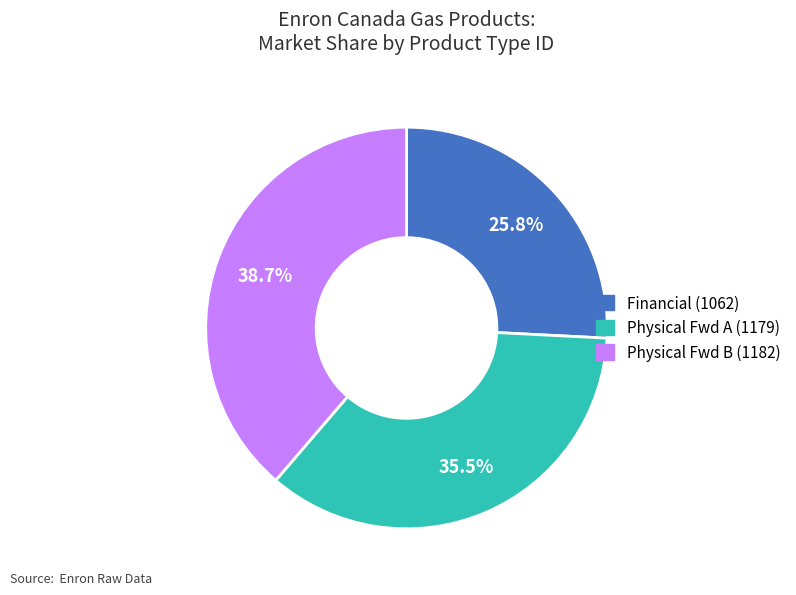

Does any single category account for the majority?

No